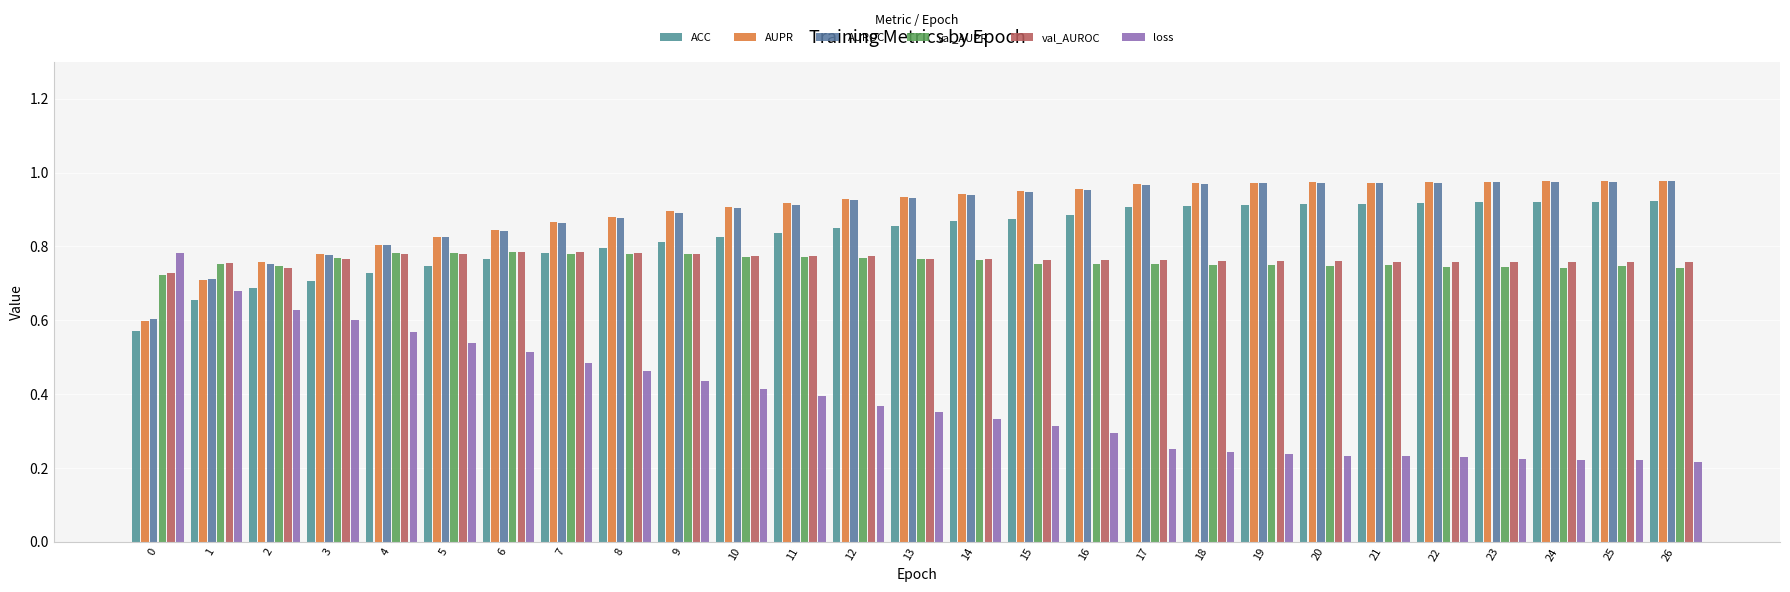

Reading right to left, extract all data points from this chart.

ACC: 0.9	0.9	0.9	0.9	0.9	0.9	0.9	0.9	0.9	0.9	0.9	0.9	0.9	0.9	0.8	0.8	0.8	0.8	0.8	0.8	0.8	0.7	0.7	0.7	0.7	0.7	0.6
AUPR: 1.0	1.0	1.0	1.0	1.0	1.0	1.0	1.0	1.0	1.0	1.0	1.0	0.9	0.9	0.9	0.9	0.9	0.9	0.9	0.9	0.8	0.8	0.8	0.8	0.8	0.7	0.6
AUROC: 1.0	1.0	1.0	1.0	1.0	1.0	1.0	1.0	1.0	1.0	1.0	0.9	0.9	0.9	0.9	0.9	0.9	0.9	0.9	0.9	0.8	0.8	0.8	0.8	0.8	0.7	0.6
val_AUPR: 0.7	0.7	0.7	0.7	0.7	0.7	0.7	0.7	0.8	0.8	0.8	0.8	0.8	0.8	0.8	0.8	0.8	0.8	0.8	0.8	0.8	0.8	0.8	0.8	0.7	0.8	0.7
val_AUROC: 0.8	0.8	0.8	0.8	0.8	0.8	0.8	0.8	0.8	0.8	0.8	0.8	0.8	0.8	0.8	0.8	0.8	0.8	0.8	0.8	0.8	0.8	0.8	0.8	0.7	0.8	0.7
loss: 0.2	0.2	0.2	0.2	0.2	0.2	0.2	0.2	0.2	0.3	0.3	0.3	0.3	0.4	0.4	0.4	0.4	0.4	0.5	0.5	0.5	0.5	0.6	0.6	0.6	0.7	0.8